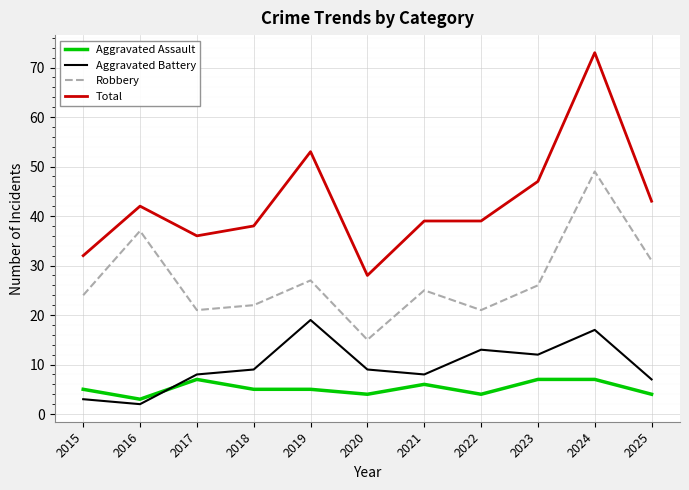

Where does the Total series first go above 39?

2016